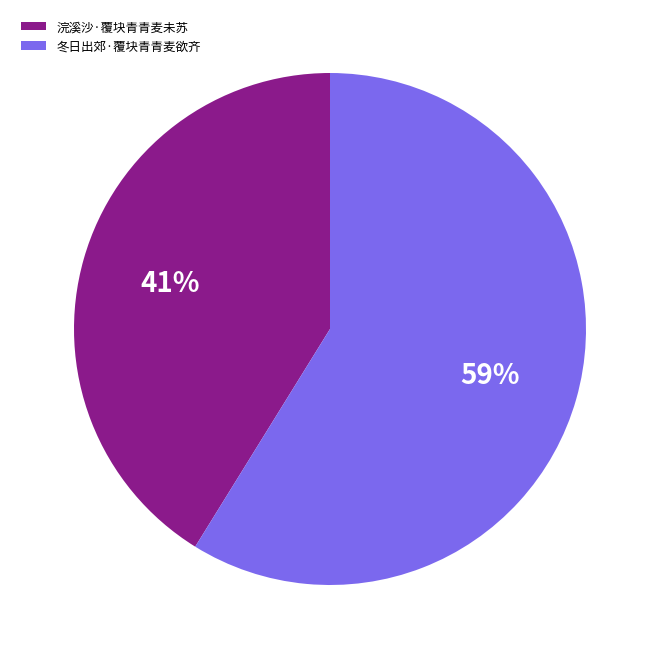

How many slices are in this pie chart?

2